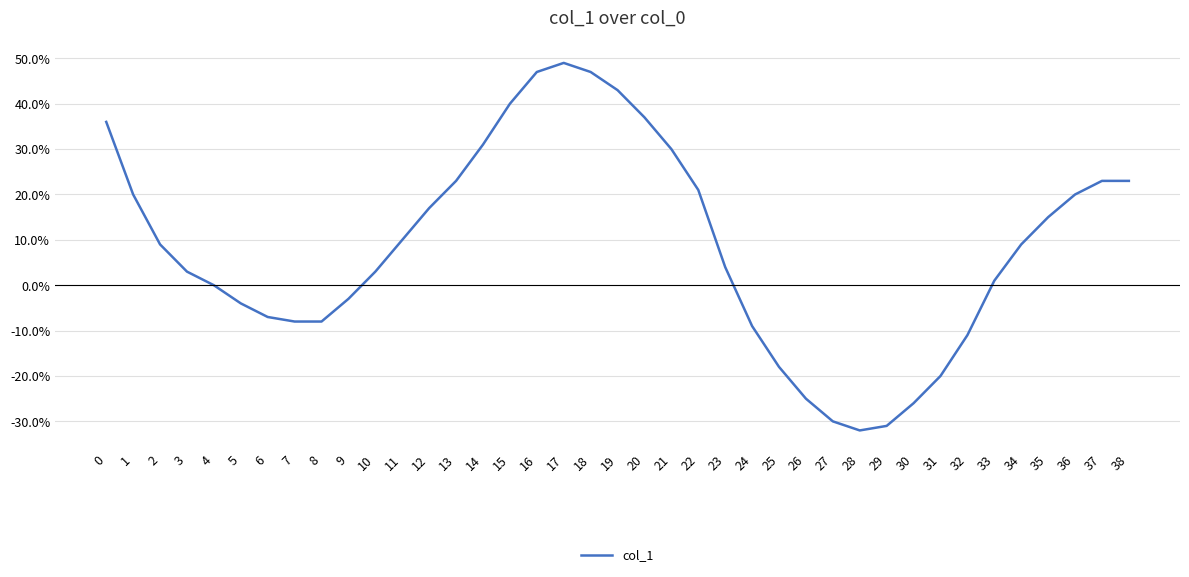

The value at 22 is 31. True or false?

False